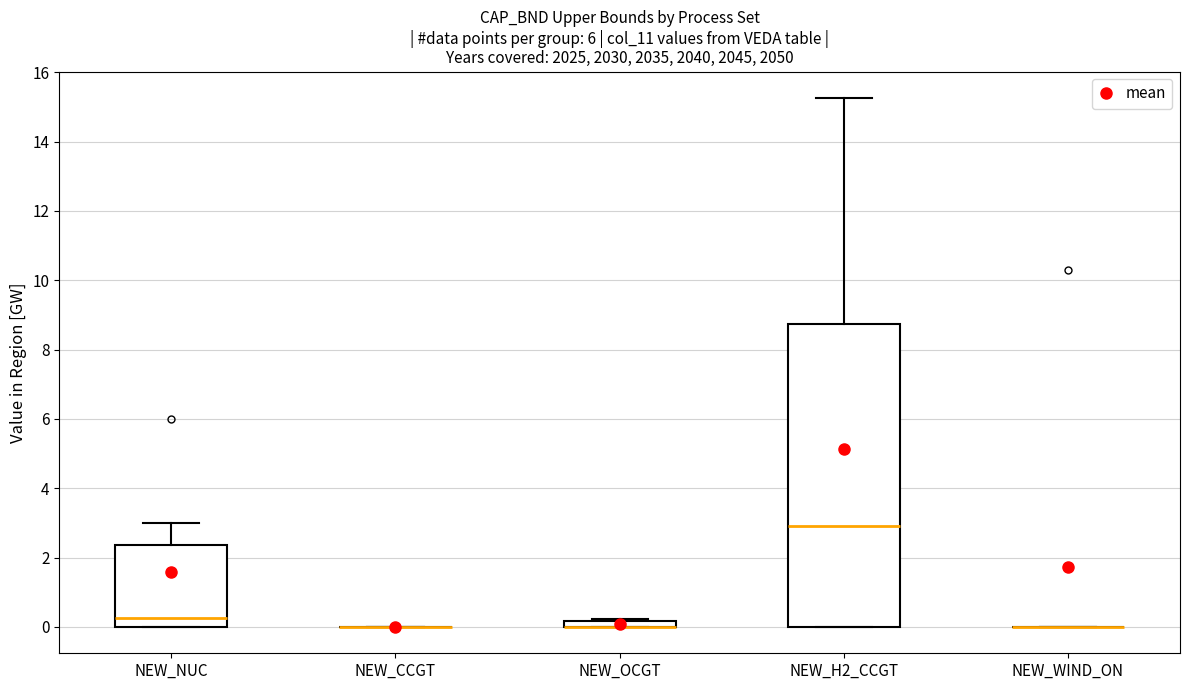

Which box is the tallest, from its lower edge to its upper edge?

NEW_H2_CCGT